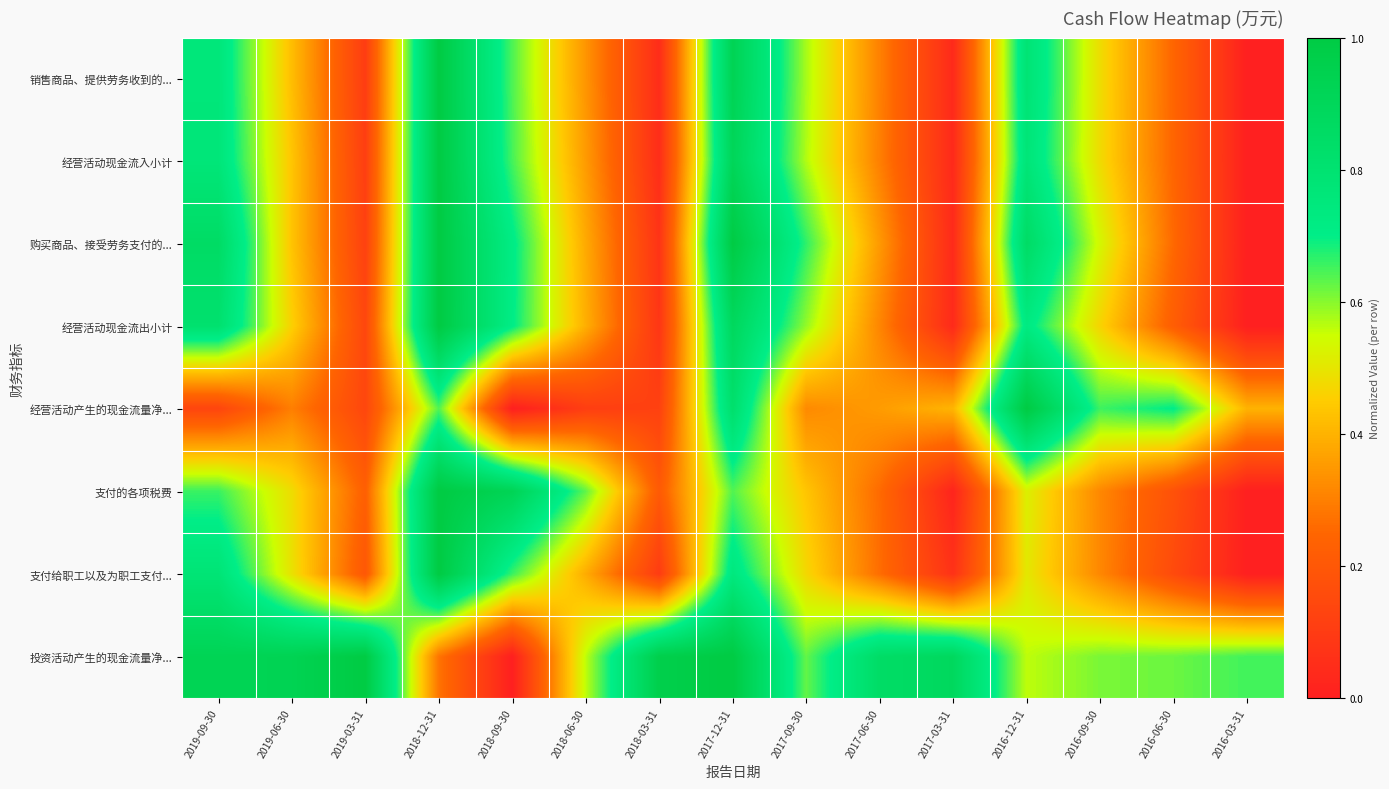

Reading right to left, extract all data points from this chart.

销售商品、提供劳务收到的...: 2016-03-31=0.0	2016-06-30=0.2	2016-09-30=0.5	2016-12-31=0.8	2017-03-31=0.0	2017-06-30=0.3	2017-09-30=0.6	2017-12-31=0.9	2018-03-31=0.0	2018-06-30=0.3	2018-09-30=0.6	2018-12-31=1.0	2019-03-31=0.1	2019-06-30=0.4	2019-09-30=0.8
经营活动现金流入小计: 2016-03-31=0.0	2016-06-30=0.2	2016-09-30=0.5	2016-12-31=0.8	2017-03-31=0.0	2017-06-30=0.3	2017-09-30=0.6	2017-12-31=0.9	2018-03-31=0.0	2018-06-30=0.4	2018-09-30=0.6	2018-12-31=1.0	2019-03-31=0.1	2019-06-30=0.4	2019-09-30=0.8
购买商品、接受劳务支付的...: 2016-03-31=0.0	2016-06-30=0.3	2016-09-30=0.5	2016-12-31=0.9	2017-03-31=0.0	2017-06-30=0.4	2017-09-30=0.7	2017-12-31=1.0	2018-03-31=0.1	2018-06-30=0.4	2018-09-30=0.7	2018-12-31=1.0	2019-03-31=0.1	2019-06-30=0.4	2019-09-30=0.9
经营活动现金流出小计: 2016-03-31=0.0	2016-06-30=0.2	2016-09-30=0.5	2016-12-31=0.7	2017-03-31=0.0	2017-06-30=0.3	2017-09-30=0.6	2017-12-31=0.9	2018-03-31=0.1	2018-06-30=0.4	2018-09-30=0.7	2018-12-31=1.0	2019-03-31=0.1	2019-06-30=0.5	2019-09-30=0.8
经营活动产生的现金流量净...: 2016-03-31=0.4	2016-06-30=0.7	2016-09-30=0.7	2016-12-31=1.0	2017-03-31=0.4	2017-06-30=0.4	2017-09-30=0.3	2017-12-31=0.8	2018-03-31=0.1	2018-06-30=0.1	2018-09-30=0.0	2018-12-31=0.6	2019-03-31=0.1	2019-06-30=0.3	2019-09-30=0.1
支付的各项税费: 2016-03-31=0.0	2016-06-30=0.2	2016-09-30=0.3	2016-12-31=0.5	2017-03-31=0.0	2017-06-30=0.3	2017-09-30=0.4	2017-12-31=0.6	2018-03-31=0.2	2018-06-30=0.6	2018-09-30=0.9	2018-12-31=1.0	2019-03-31=0.2	2019-06-30=0.5	2019-09-30=0.7
支付给职工以及为职工支付...: 2016-03-31=0.0	2016-06-30=0.2	2016-09-30=0.3	2016-12-31=0.5	2017-03-31=0.1	2017-06-30=0.3	2017-09-30=0.5	2017-12-31=0.7	2018-03-31=0.1	2018-06-30=0.4	2018-09-30=0.7	2018-12-31=1.0	2019-03-31=0.2	2019-06-30=0.5	2019-09-30=0.8
投资活动产生的现金流量净...: 2016-03-31=0.7	2016-06-30=0.6	2016-09-30=0.6	2016-12-31=0.6	2017-03-31=0.9	2017-06-30=0.8	2017-09-30=0.6	2017-12-31=1.0	2018-03-31=1.0	2018-06-30=0.6	2018-09-30=0.0	2018-12-31=0.3	2019-03-31=1.0	2019-06-30=0.9	2019-09-30=0.9